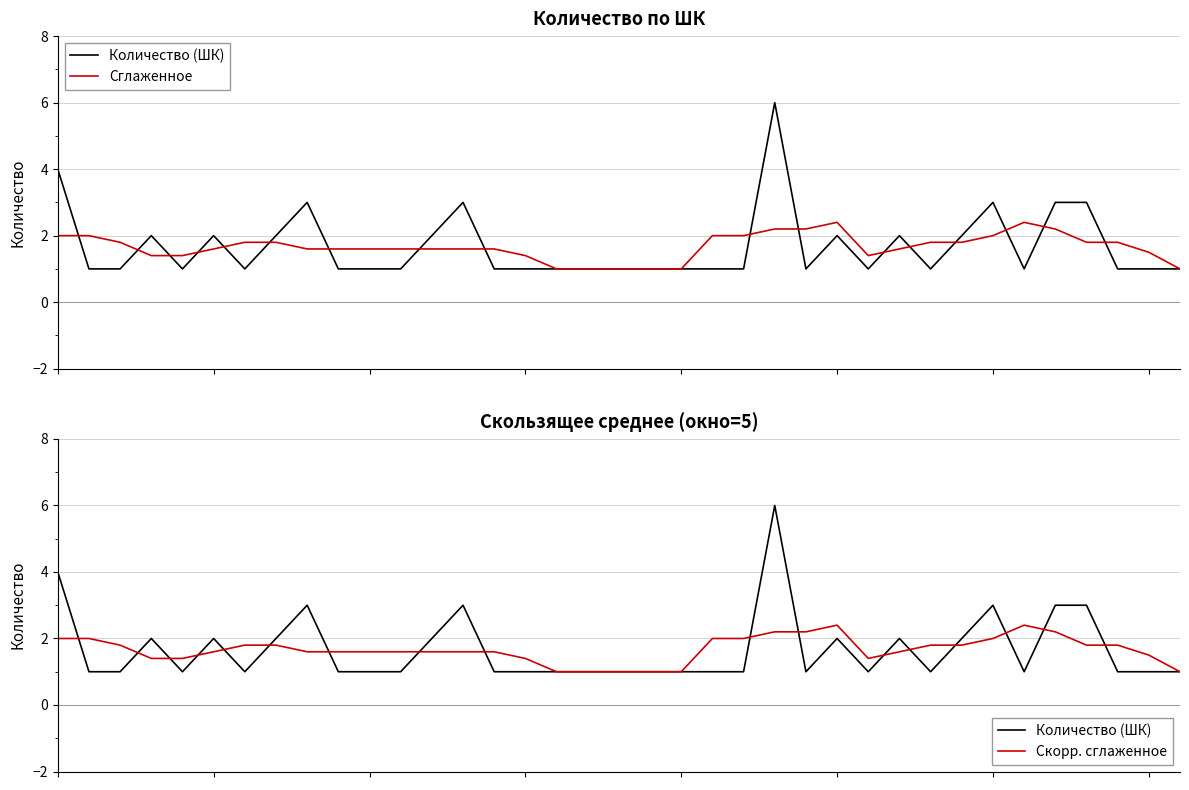

What is the sum of the Количество (ШК) values at 13 and 27?

5.0